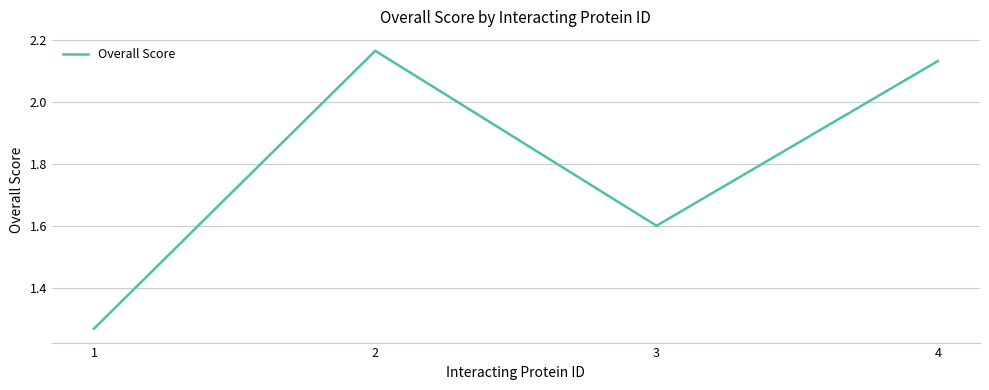

Which category has the highest value across all series?

2